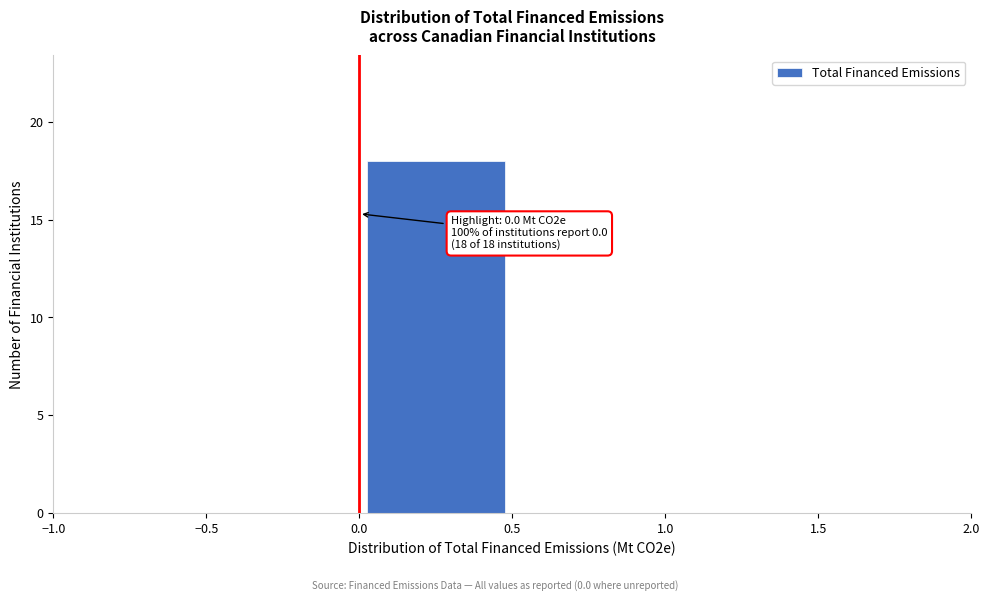

Which range on the x-axis has the tallest bar?

0.0 to 0.5